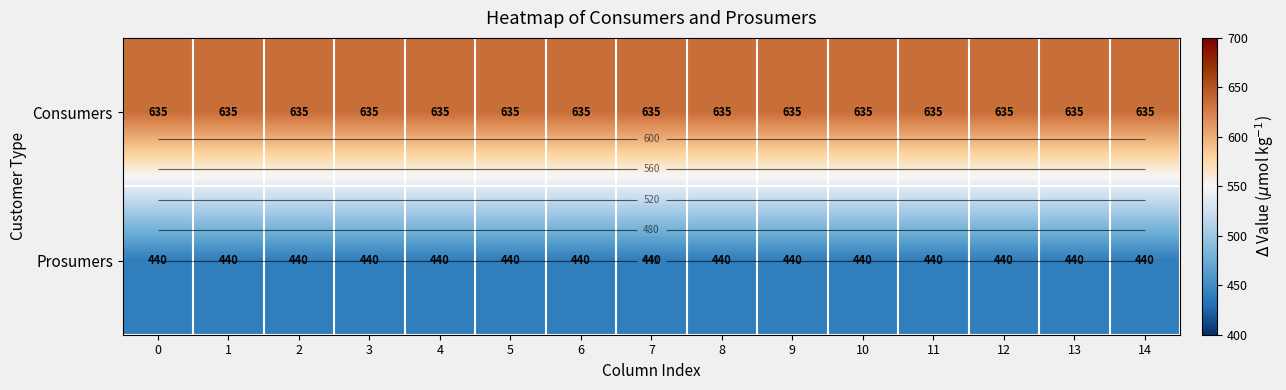

What is the spread (max minus min) of values at 5?

195